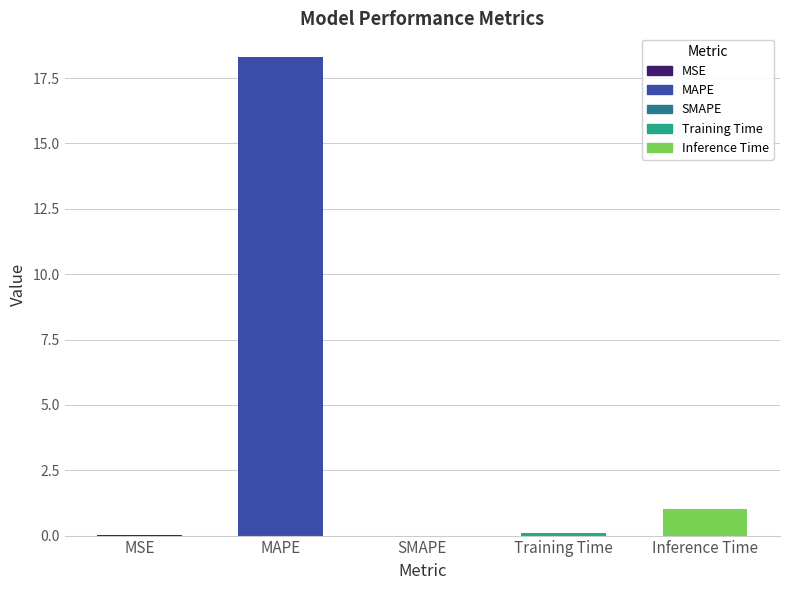

Which label corresponds to the largest value in the chart?

MAPE